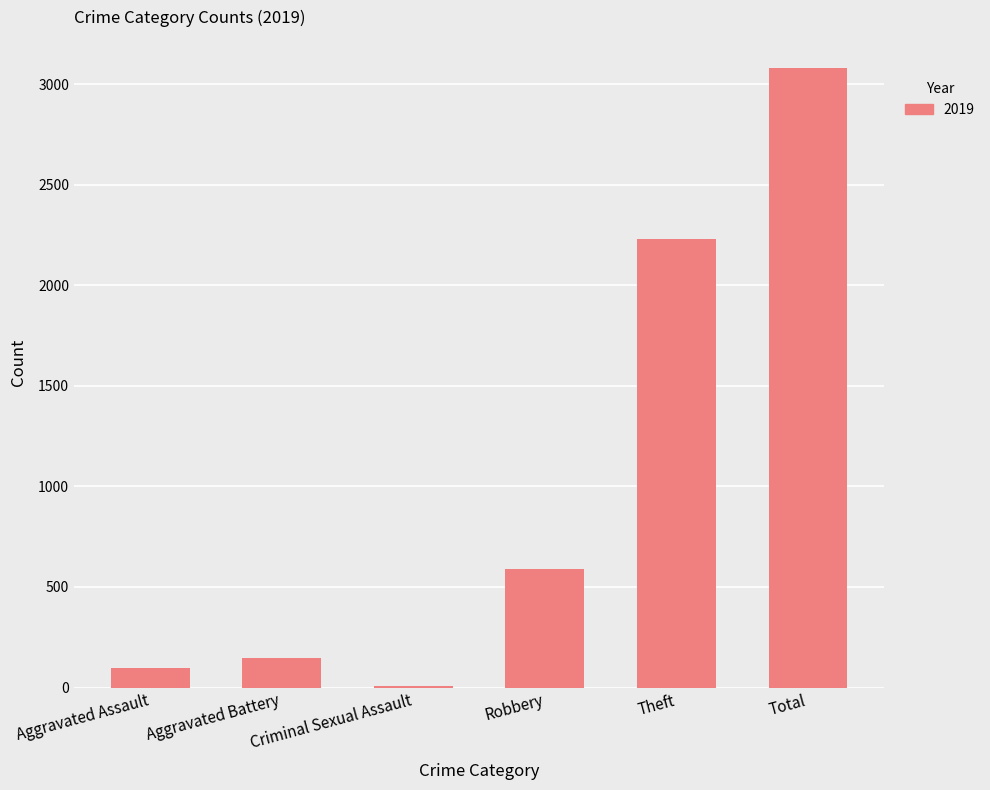

The chart shows a value of 752 at Theft. True or false?

False